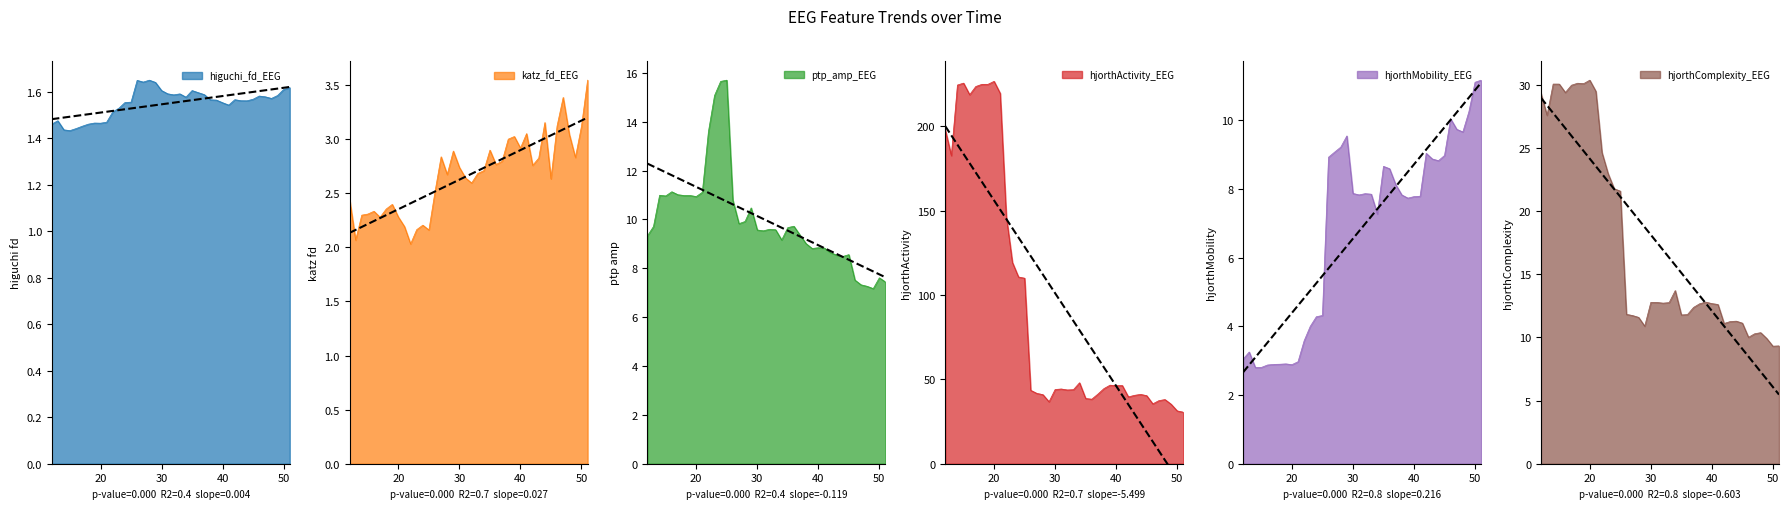

What is the value of the katz_fd_EEG point at the 21st from the left?

2.6